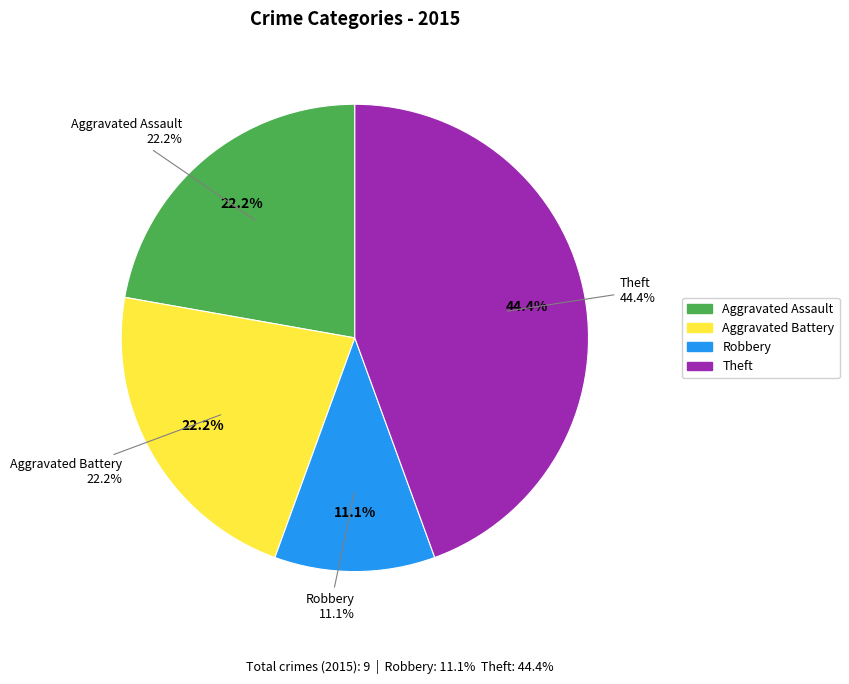

What is the change in value from Aggravated Battery to Theft?

+2